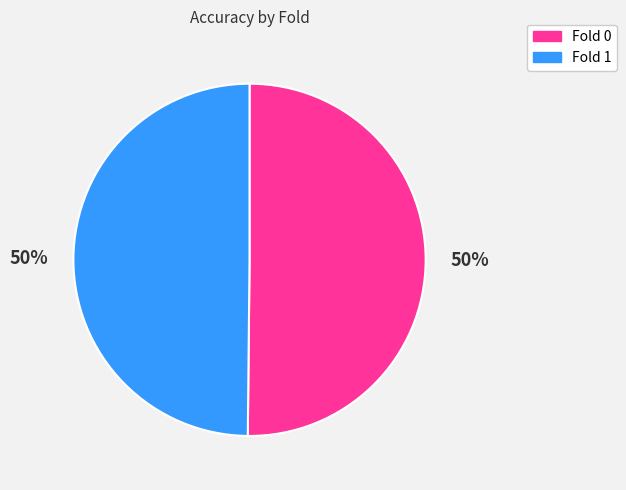

To the nearest percent, what is the average slice percentage?

50%